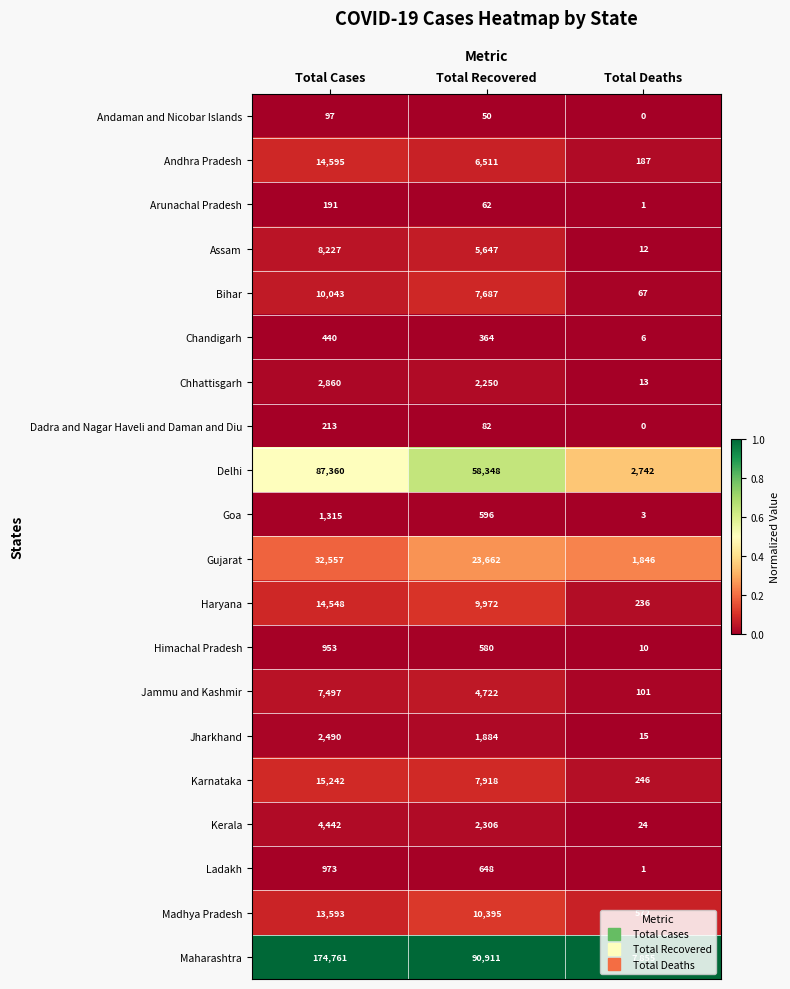

List the labels in order of Maharashtra value, largest first.

Total Cases, Total Recovered, Total Deaths